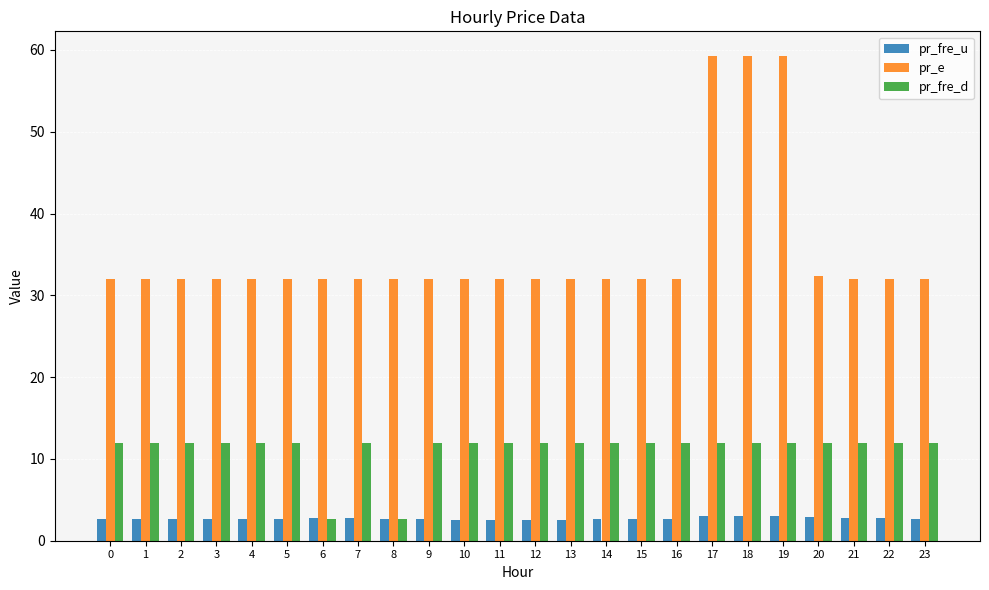

What is the value of the pr_e bar at the 8th from the left?

32.0